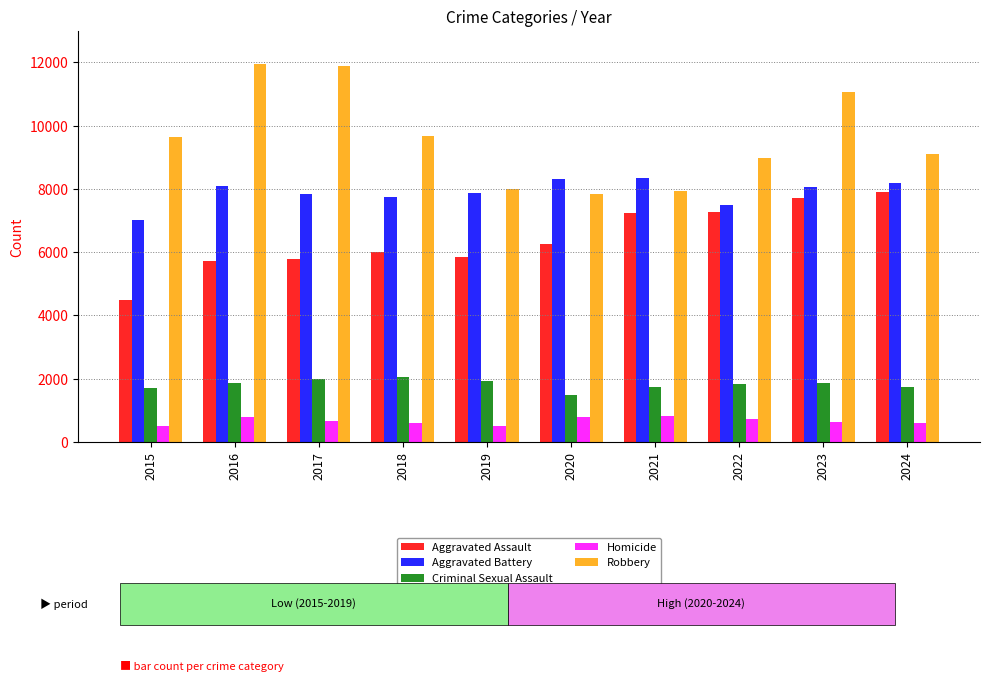

How many series are shown in this chart?

5